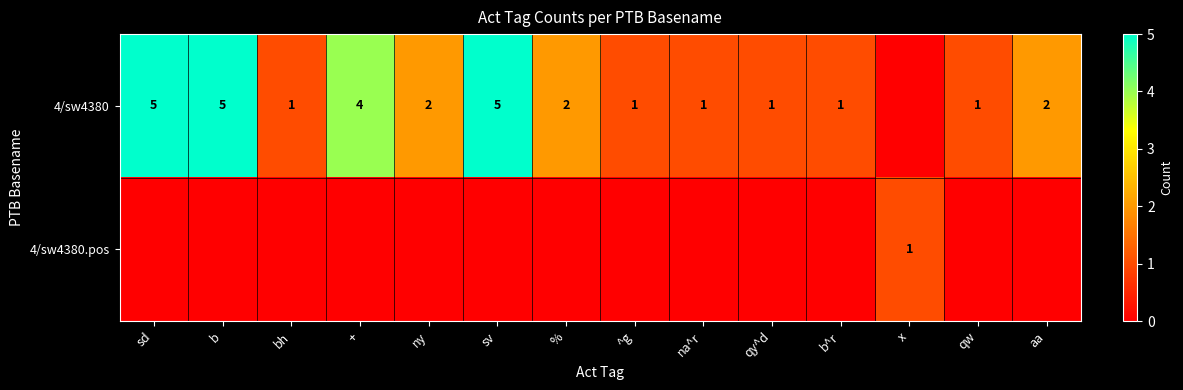

The value of 4/sw4380 at ny is 3. True or false?

False